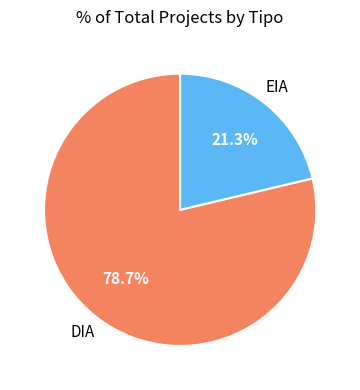

Does any single category account for the majority?

Yes